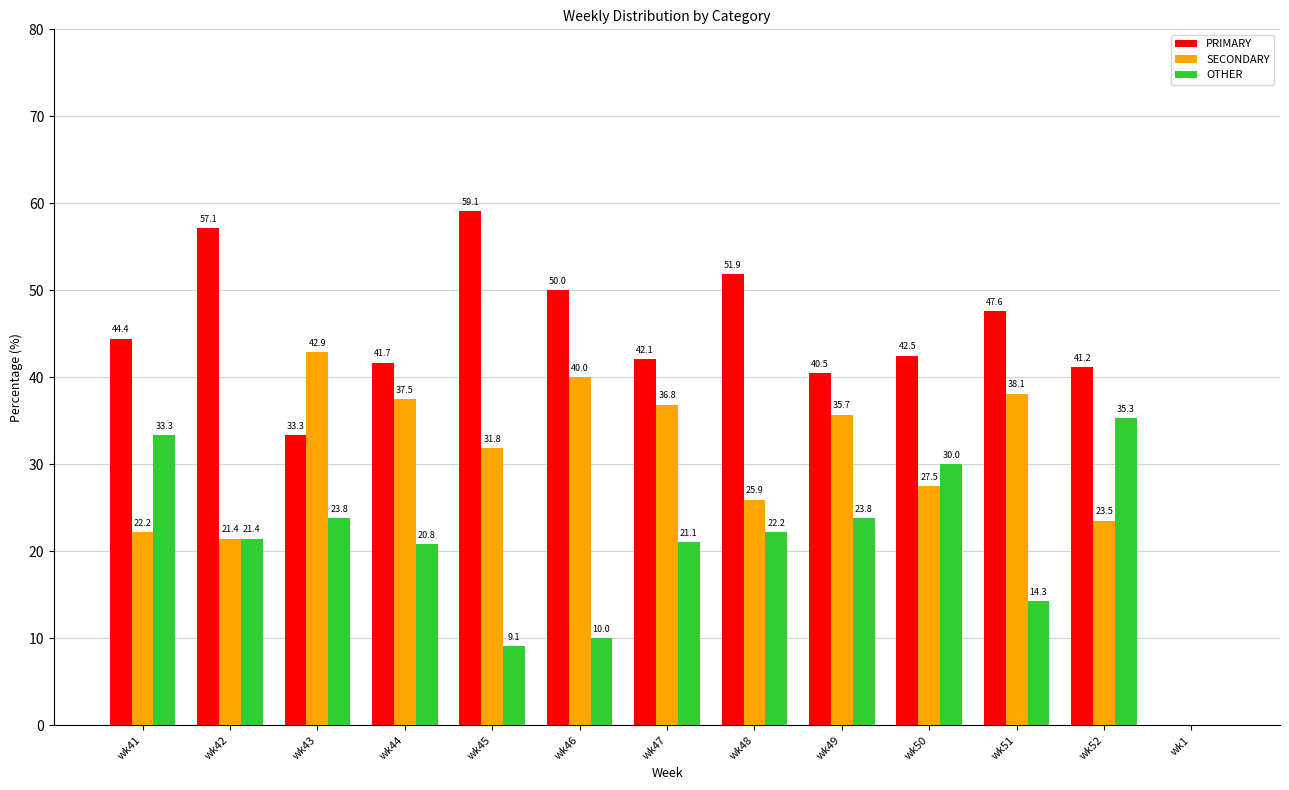

Where is OTHER nearest to the value 17?

wk51